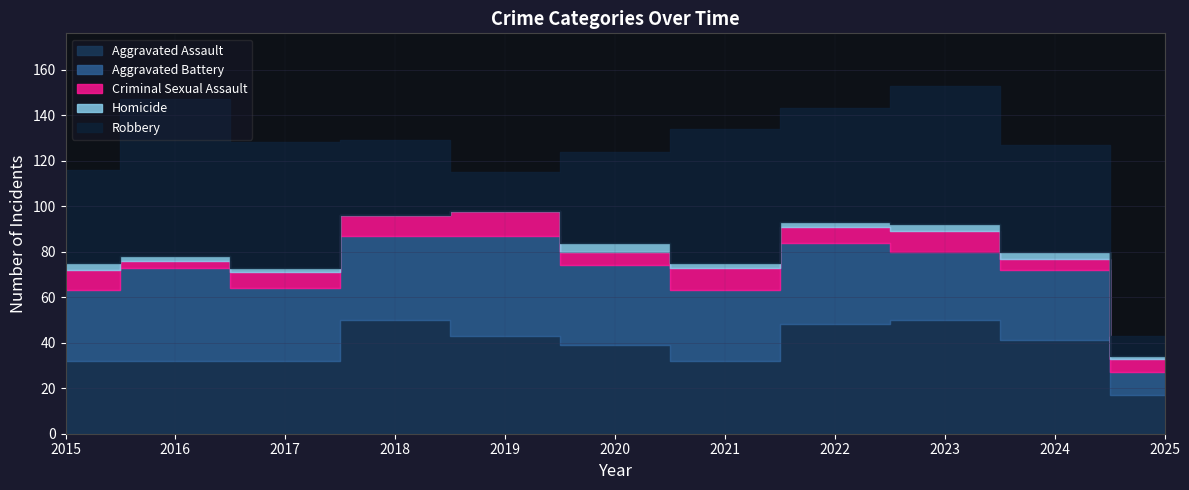

True or false: Homicide and Aggravated Assault intersect in this chart.

False